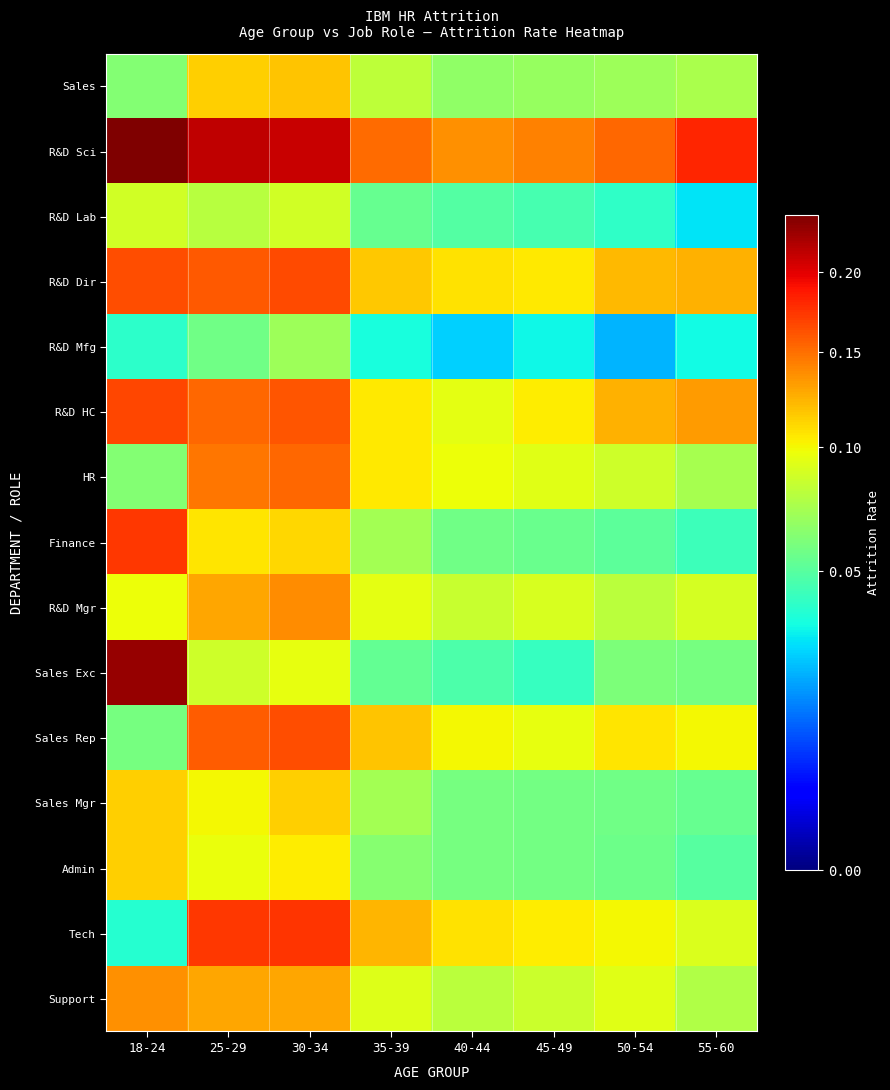

Reading right to left, extract all data points from this chart.

Sales: 55-60=0.1	50-54=0.1	45-49=0.1	40-44=0.1	35-39=0.1	30-34=0.1	25-29=0.1	18-24=0.1
R&D Sci: 55-60=0.2	50-54=0.2	45-49=0.1	40-44=0.1	35-39=0.2	30-34=0.2	25-29=0.2	18-24=0.2
R&D Lab: 55-60=0.0	50-54=0.0	45-49=0.0	40-44=0.0	35-39=0.1	30-34=0.1	25-29=0.1	18-24=0.1
R&D Dir: 55-60=0.1	50-54=0.1	45-49=0.1	40-44=0.1	35-39=0.1	30-34=0.2	25-29=0.2	18-24=0.2
R&D Mfg: 55-60=0.0	50-54=0.0	45-49=0.0	40-44=0.0	35-39=0.0	30-34=0.1	25-29=0.1	18-24=0.0
R&D HC: 55-60=0.1	50-54=0.1	45-49=0.1	40-44=0.1	35-39=0.1	30-34=0.2	25-29=0.2	18-24=0.2
HR: 55-60=0.1	50-54=0.1	45-49=0.1	40-44=0.1	35-39=0.1	30-34=0.2	25-29=0.1	18-24=0.1
Finance: 55-60=0.0	50-54=0.1	45-49=0.1	40-44=0.1	35-39=0.1	30-34=0.1	25-29=0.1	18-24=0.2
R&D Mgr: 55-60=0.1	50-54=0.1	45-49=0.1	40-44=0.1	35-39=0.1	30-34=0.1	25-29=0.1	18-24=0.1
Sales Exc: 55-60=0.1	50-54=0.1	45-49=0.0	40-44=0.0	35-39=0.1	30-34=0.1	25-29=0.1	18-24=0.2
Sales Rep: 55-60=0.1	50-54=0.1	45-49=0.1	40-44=0.1	35-39=0.1	30-34=0.2	25-29=0.2	18-24=0.1
Sales Mgr: 55-60=0.1	50-54=0.1	45-49=0.1	40-44=0.1	35-39=0.1	30-34=0.1	25-29=0.1	18-24=0.1
Admin: 55-60=0.1	50-54=0.1	45-49=0.1	40-44=0.1	35-39=0.1	30-34=0.1	25-29=0.1	18-24=0.1
Tech: 55-60=0.1	50-54=0.1	45-49=0.1	40-44=0.1	35-39=0.1	30-34=0.2	25-29=0.2	18-24=0.0
Support: 55-60=0.1	50-54=0.1	45-49=0.1	40-44=0.1	35-39=0.1	30-34=0.1	25-29=0.1	18-24=0.1